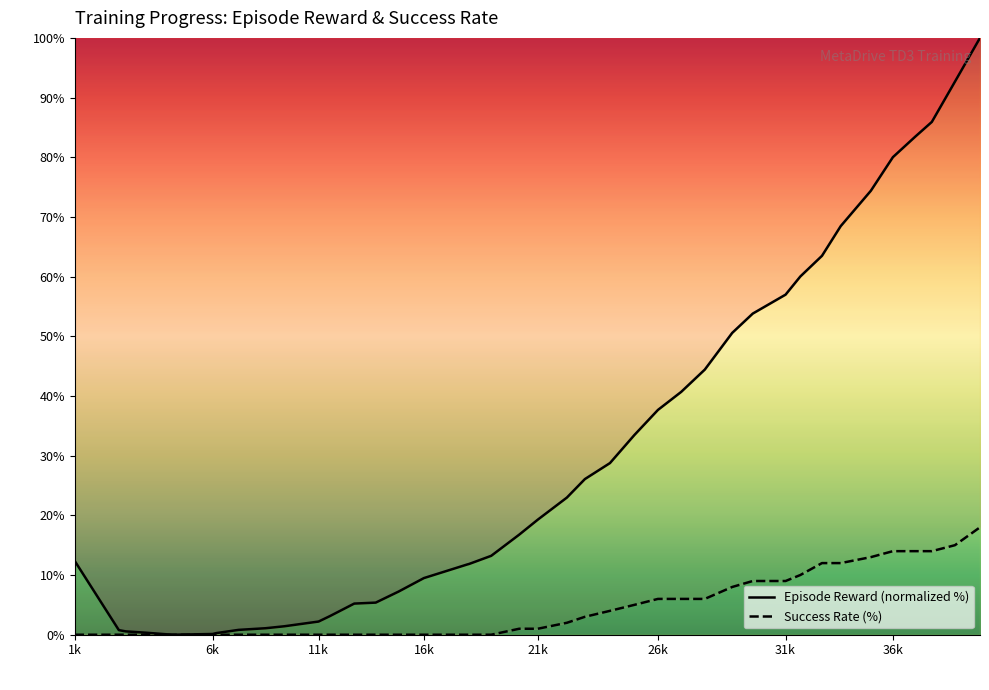

What is the greatest value displayed?

100.0